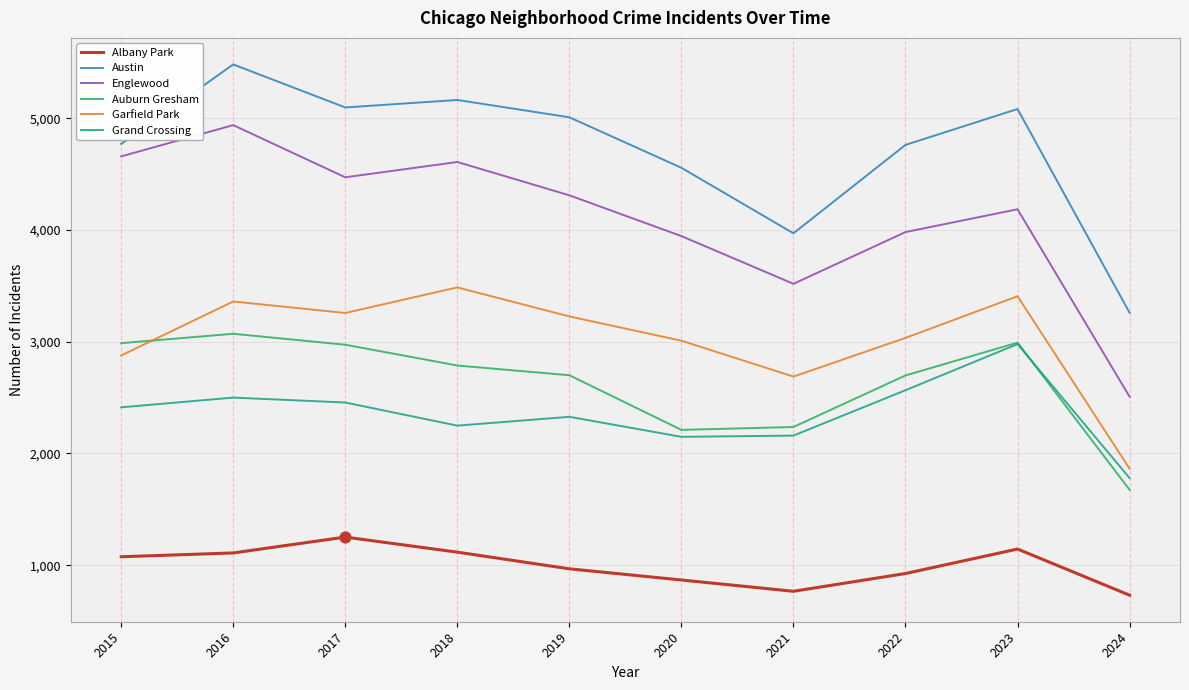

Which series has the largest total across all categories?

Austin